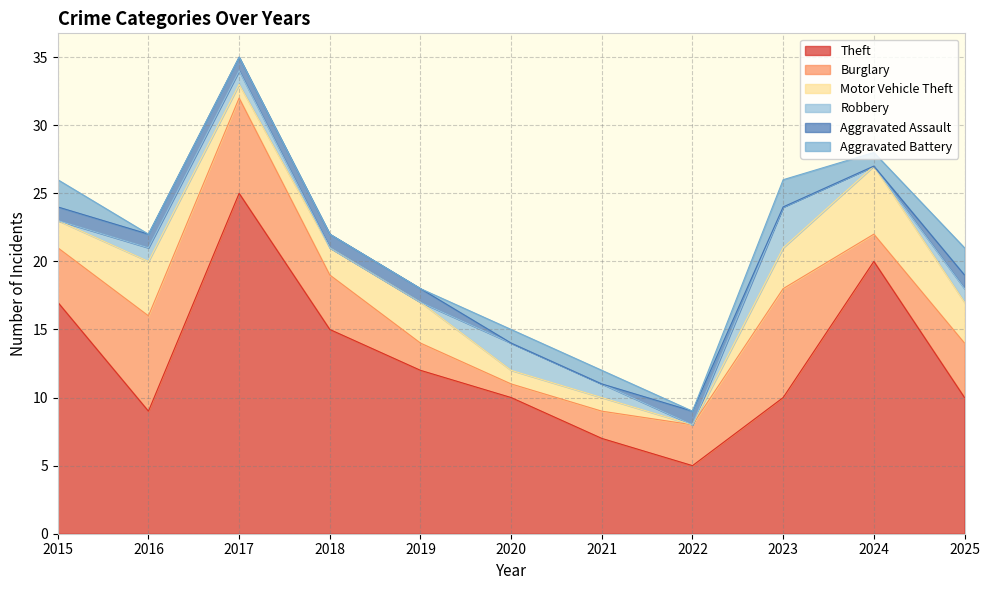

True or false: Motor Vehicle Theft and Aggravated Battery cross at least once.

False